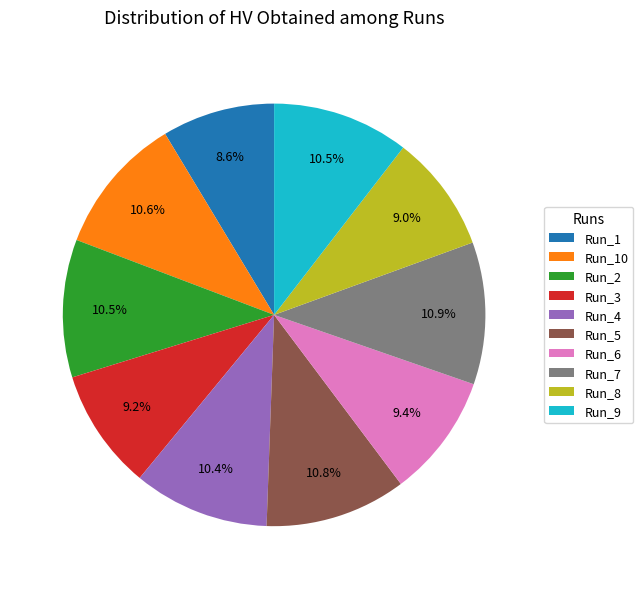

To the nearest percent, what percentage of the pie is Run_3?

9%